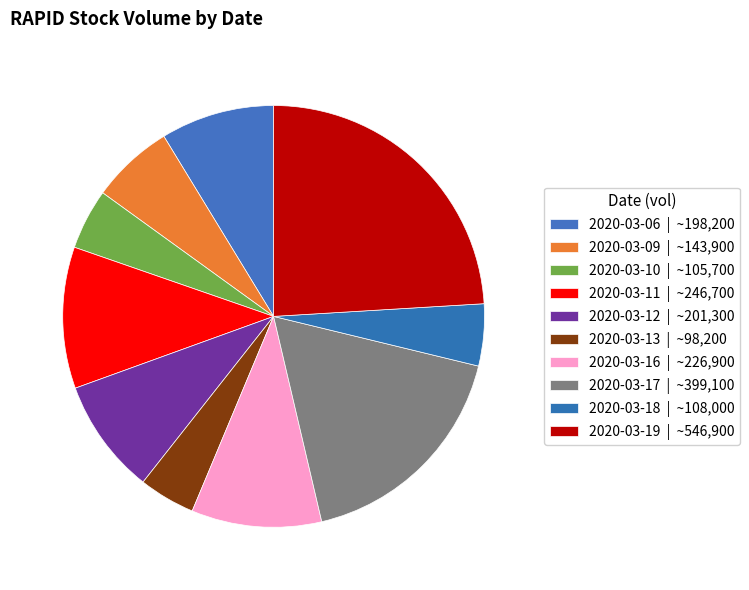

How many slices are in this pie chart?

10